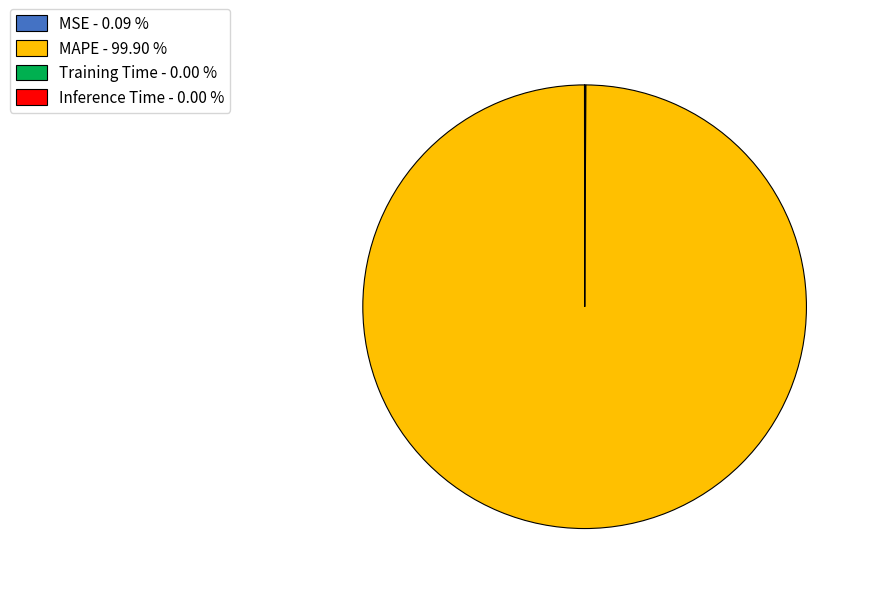

Is MAPE - 99.90 % the majority of the pie?

Yes